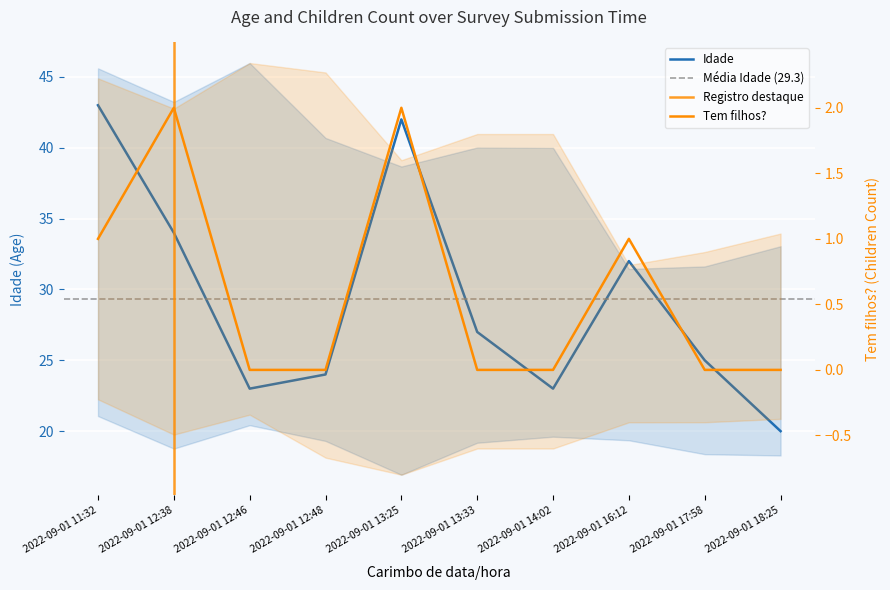

At 2022-09-01 12:48, list the series in order from smallest to largest.

Tem filhos?, Idade